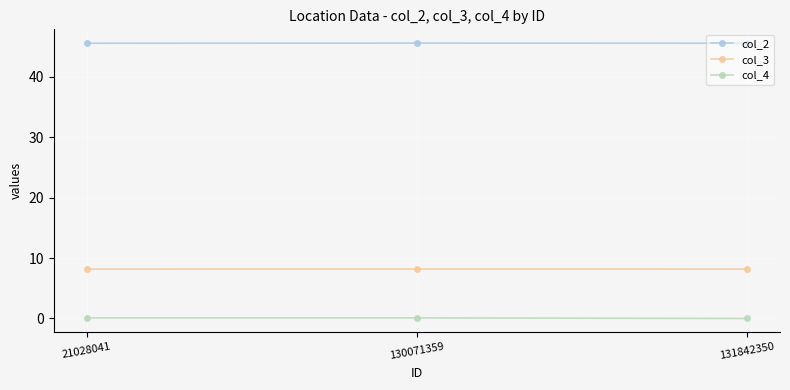

Which series has the largest total across all categories?

col_2